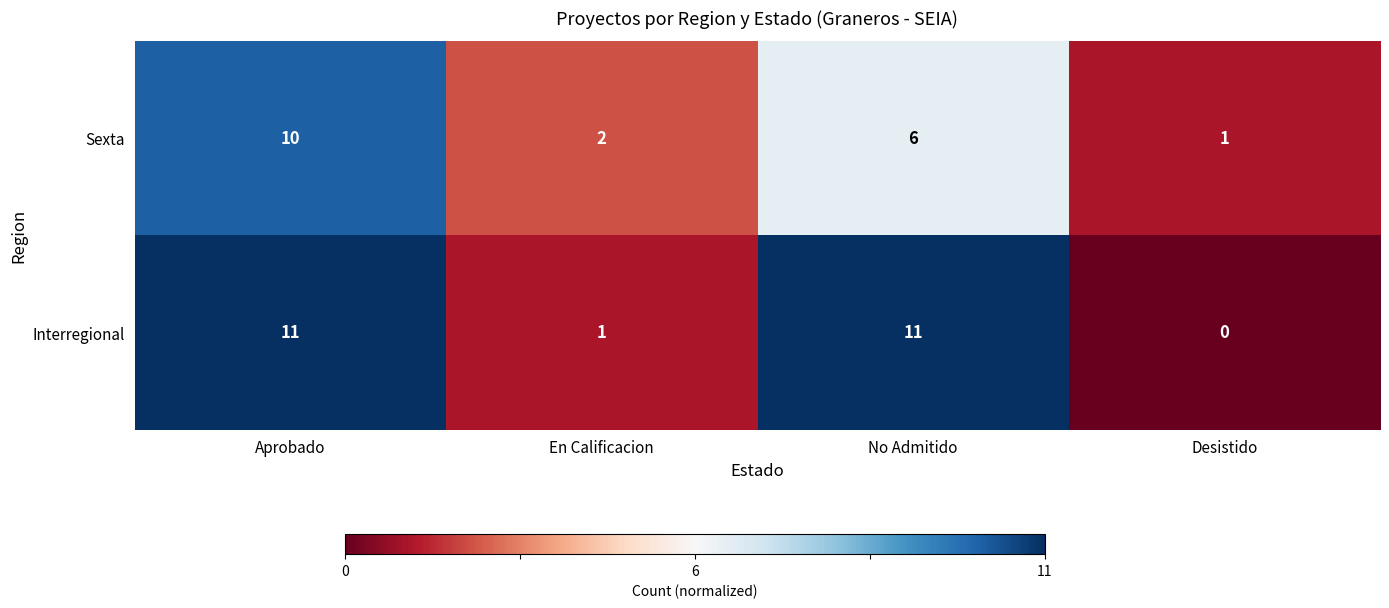

List the series in order of their overall mean, lowest first.

Sexta, Interregional